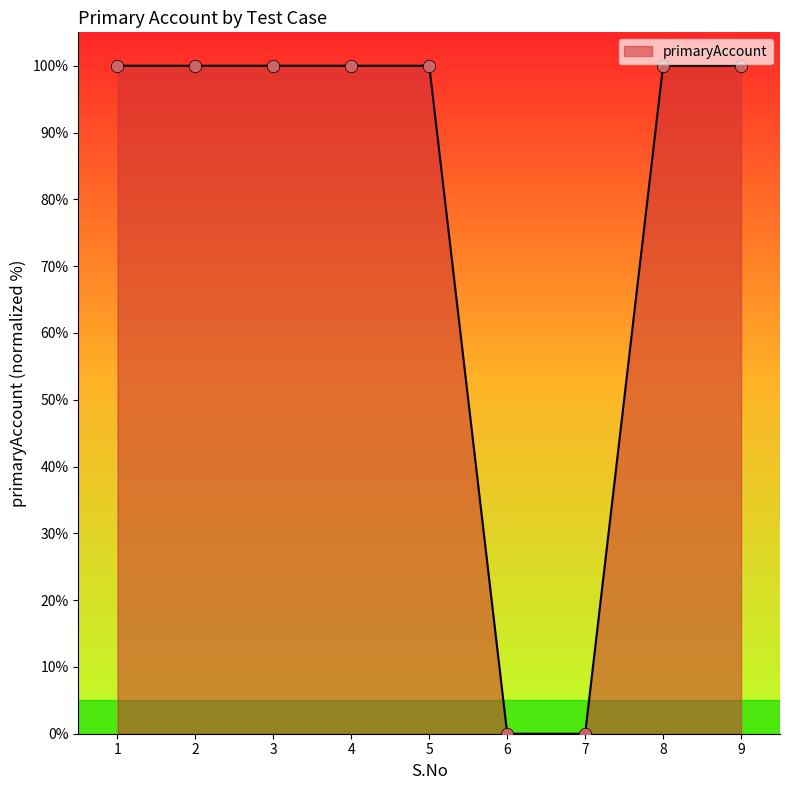

Approximately how many times larger is the value at 1 compared to 5?

1.0